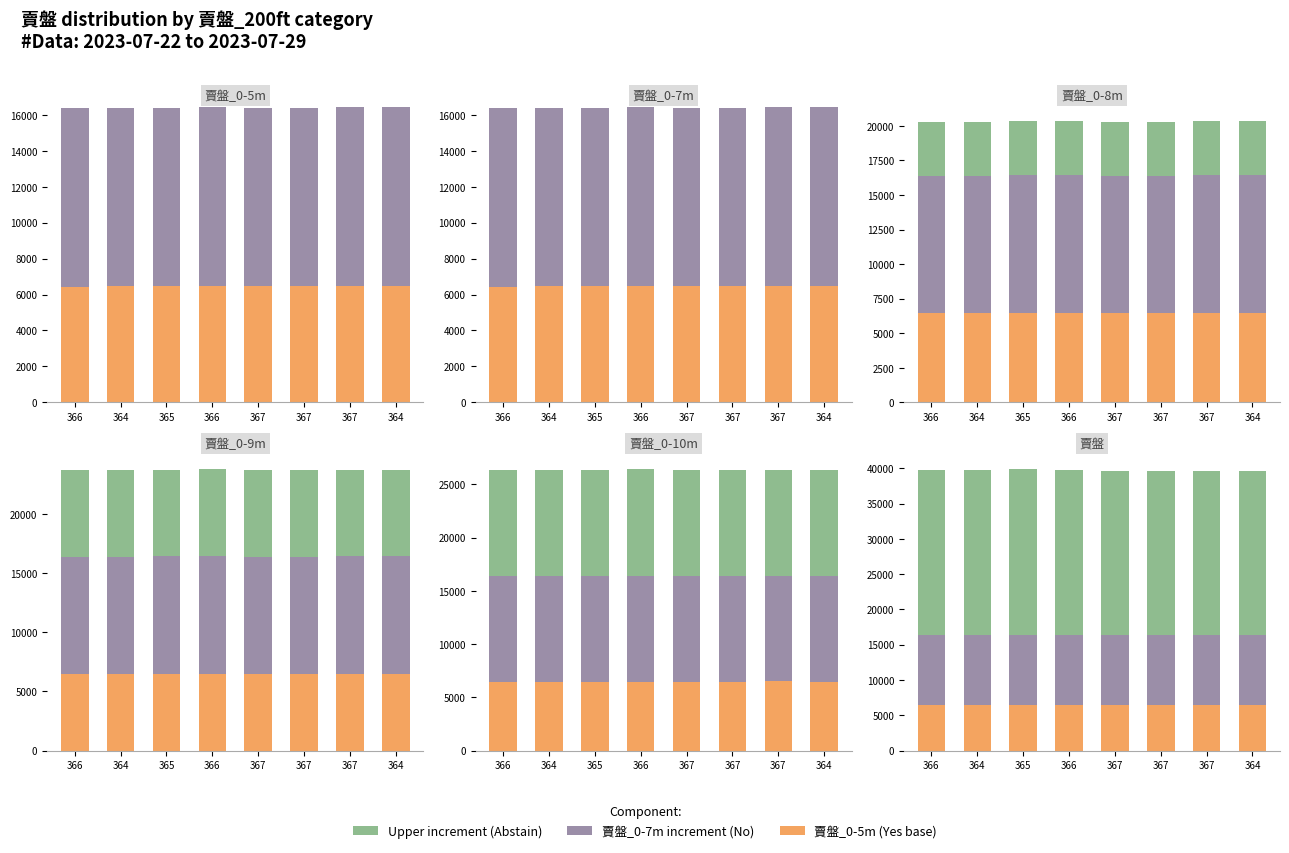

What is the minimum value for Yes?

6445